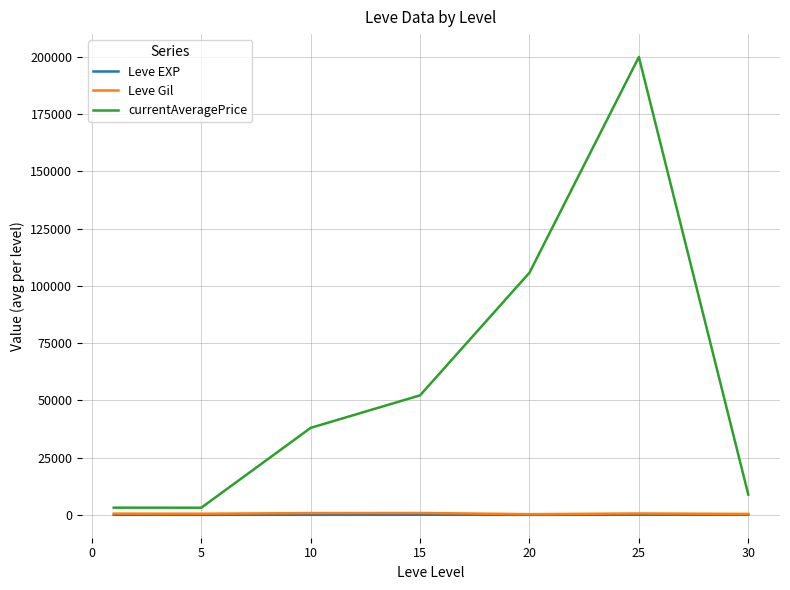

True or false: Leve Gil and Leve EXP cross at least once.

False